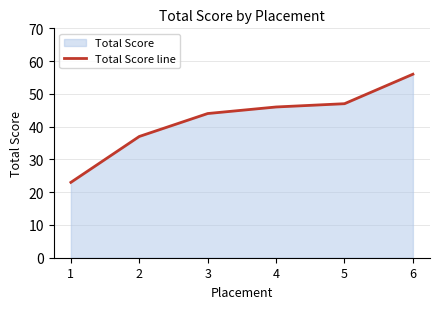

Reading left to right, extract all data points from this chart.

23	37	44	46	47	56